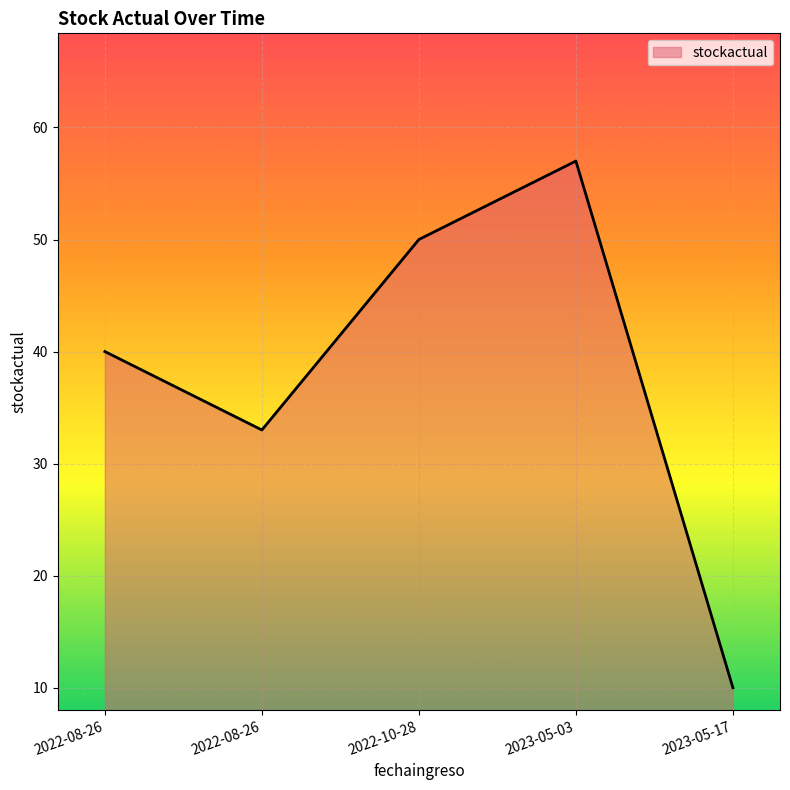

Does the chart have visible grid lines?

Yes